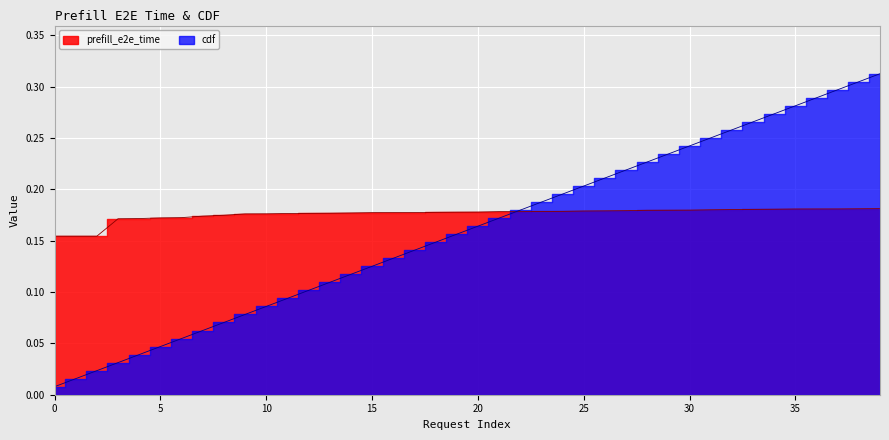

Reading right to left, extract all data points from this chart.

prefill_e2e_time: 39=0.2	38=0.2	37=0.2	36=0.2	35=0.2	34=0.2	33=0.2	32=0.2	31=0.2	30=0.2	29=0.2	28=0.2	27=0.2	26=0.2	25=0.2	24=0.2	23=0.2	22=0.2	21=0.2	20=0.2	19=0.2	18=0.2	17=0.2	16=0.2	15=0.2	14=0.2	13=0.2	12=0.2	11=0.2	10=0.2	9=0.2	8=0.2	7=0.2	6=0.2	5=0.2	4=0.2	3=0.2	2=0.2	1=0.2	0=0.2
cdf: 39=0.3	38=0.3	37=0.3	36=0.3	35=0.3	34=0.3	33=0.3	32=0.3	31=0.2	30=0.2	29=0.2	28=0.2	27=0.2	26=0.2	25=0.2	24=0.2	23=0.2	22=0.2	21=0.2	20=0.2	19=0.2	18=0.1	17=0.1	16=0.1	15=0.1	14=0.1	13=0.1	12=0.1	11=0.1	10=0.1	9=0.1	8=0.1	7=0.1	6=0.1	5=0.0	4=0.0	3=0.0	2=0.0	1=0.0	0=0.0